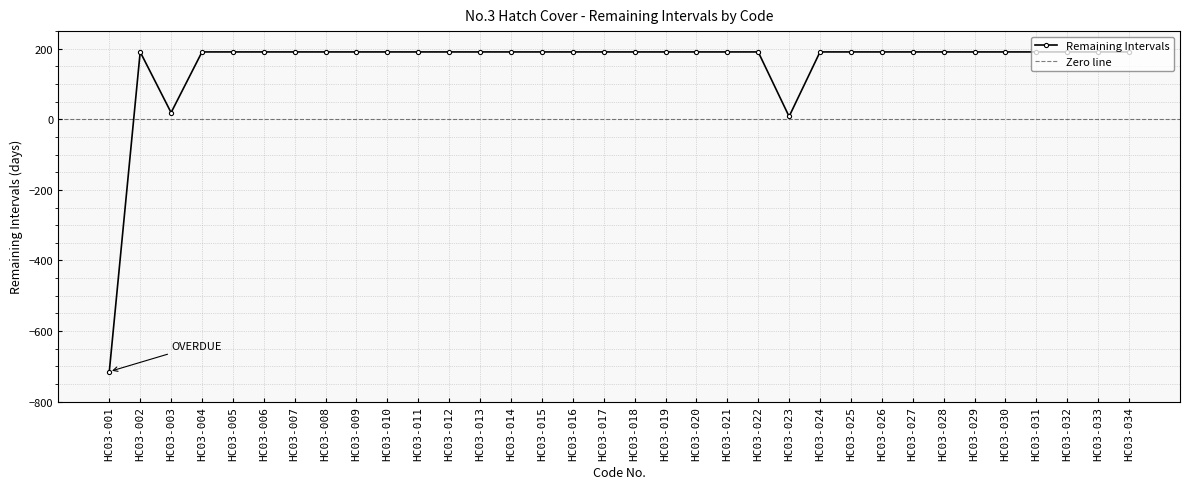

Reading left to right, transcribe all the data shown in this chart.

-715	191	19	191	191	191	191	191	191	191	191	191	191	191	191	191	191	191	191	191	191	191	8	191	191	191	191	191	191	191	191	191	191	191